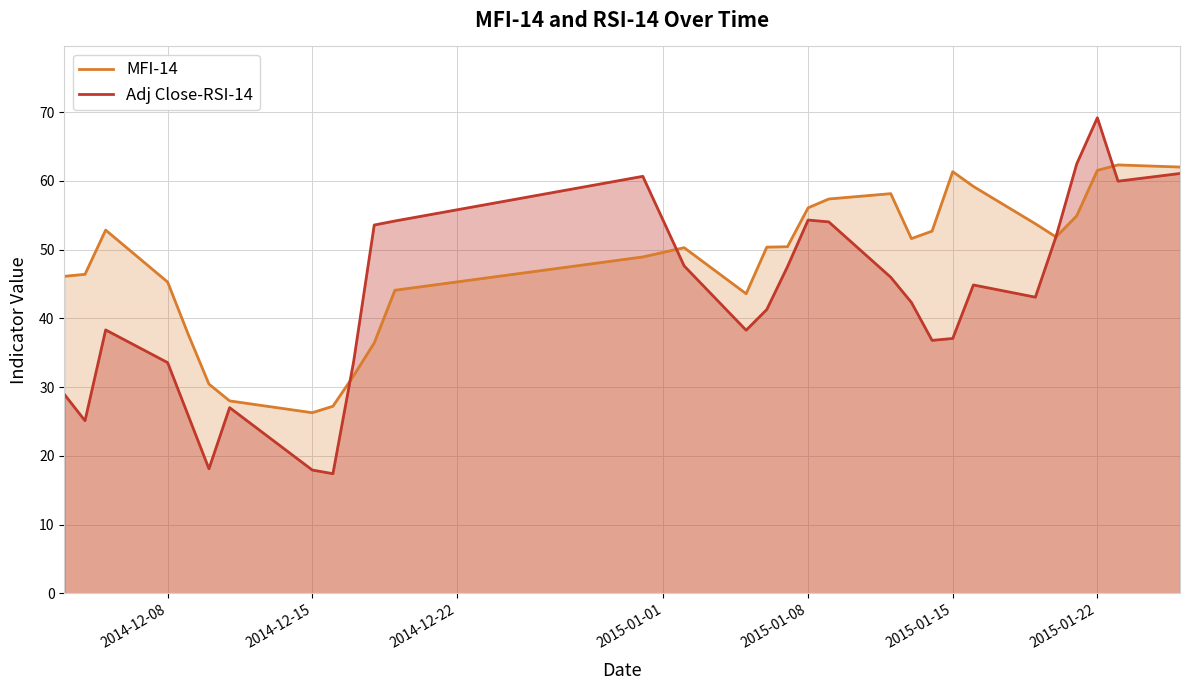

In MFI-14, how many points are higher than both neighbors (excluding endpoints)?

5